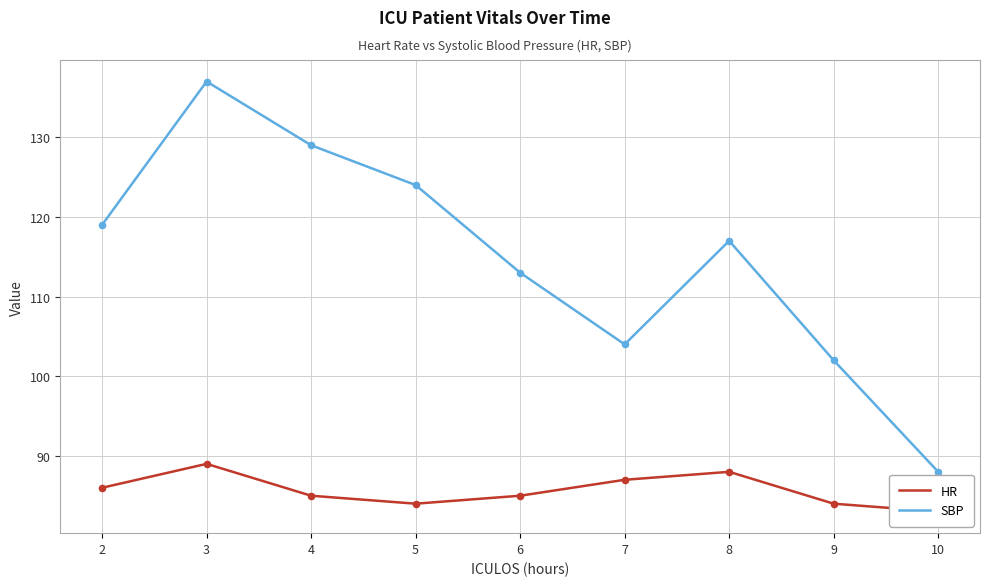

Is the value of SBP at 6 greater than the value of HR at 2?

Yes